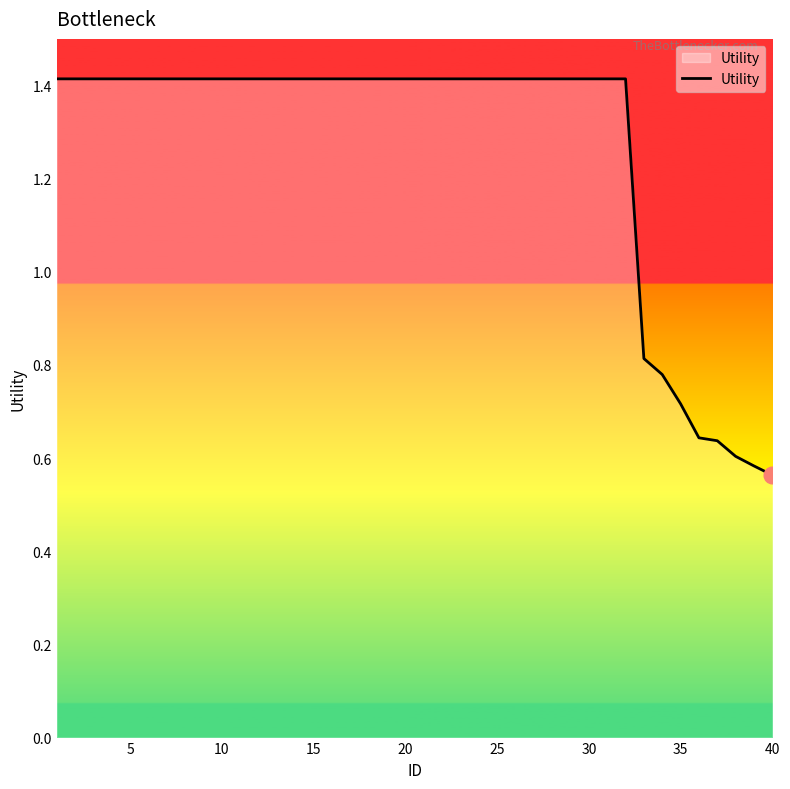

What is the difference between the maximum and minimum values?

0.9